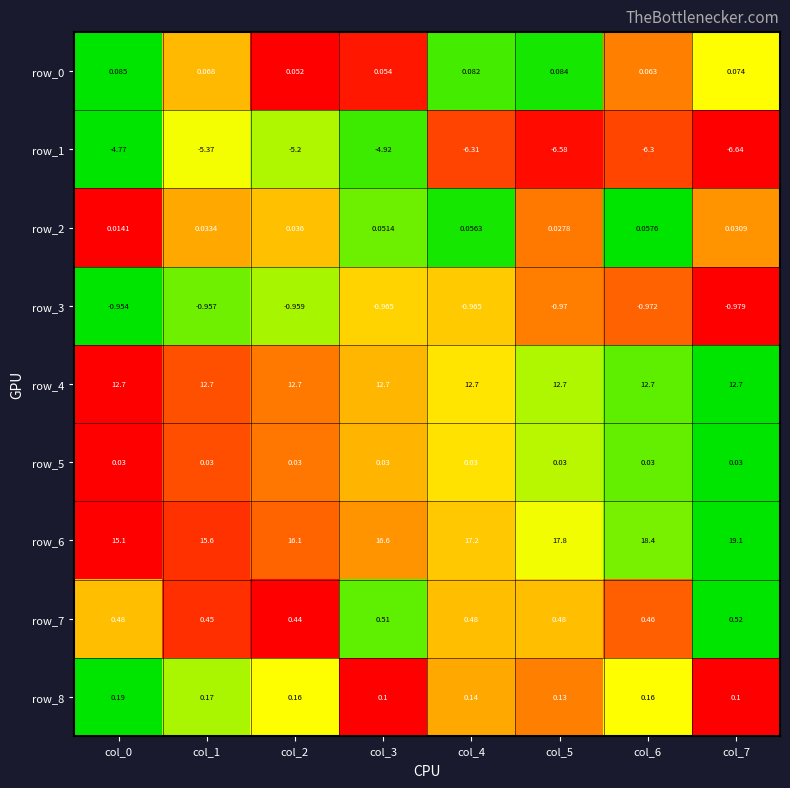

Which series has the largest range (max minus min)?

row_6